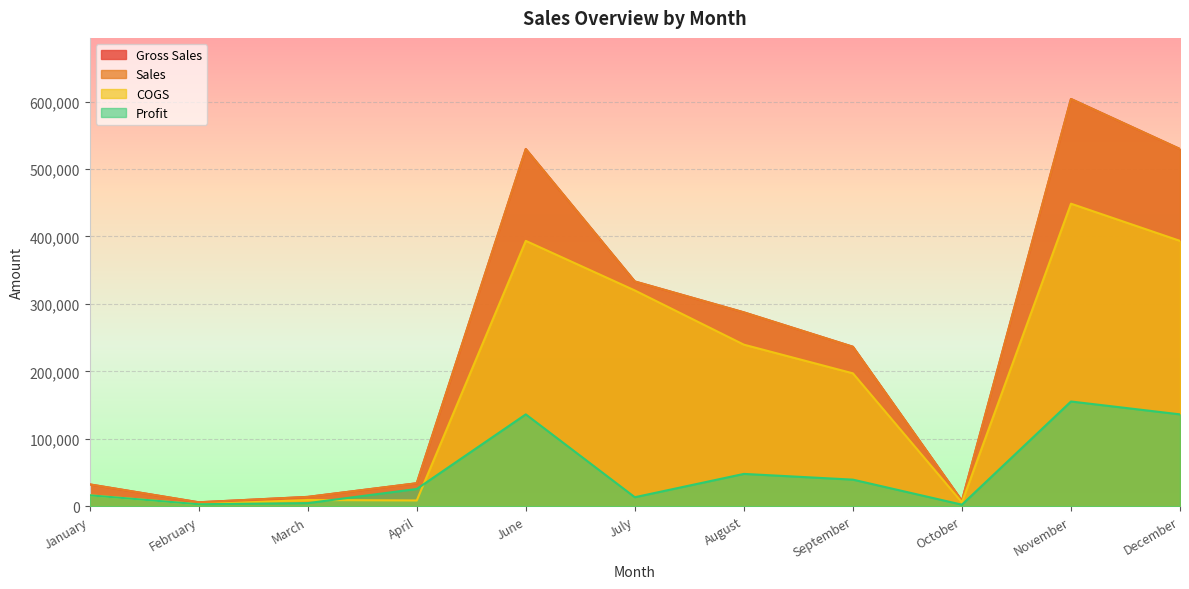

Which label corresponds to the largest value in the chart?

November